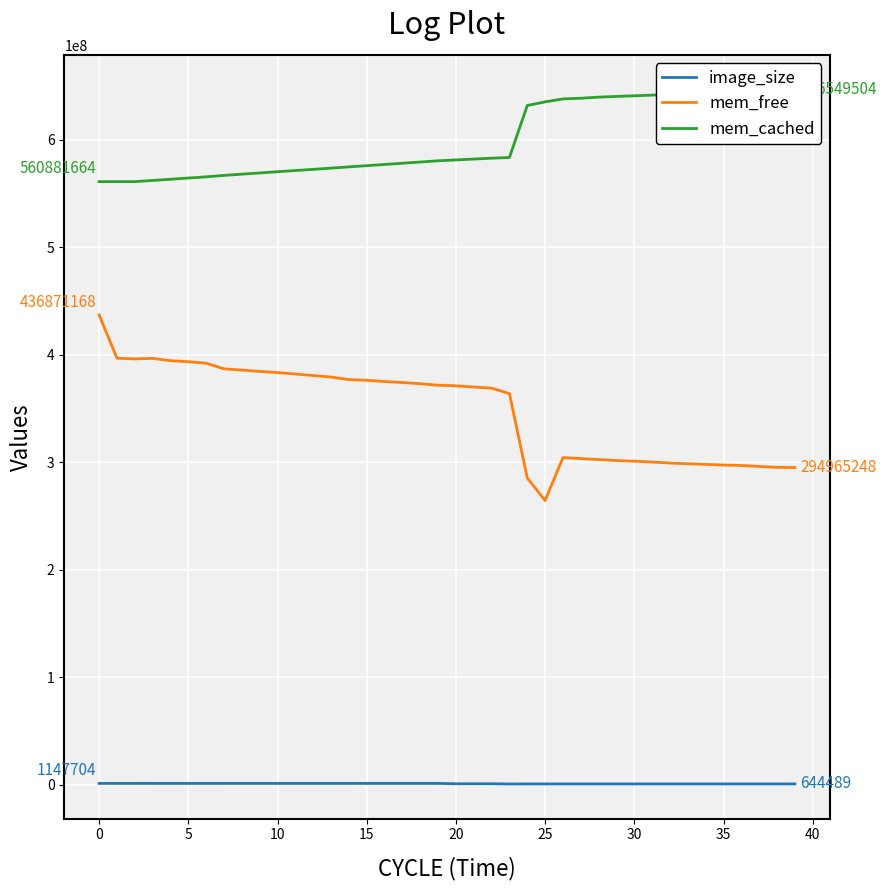

True or false: mem_free and image_size cross at least once.

False